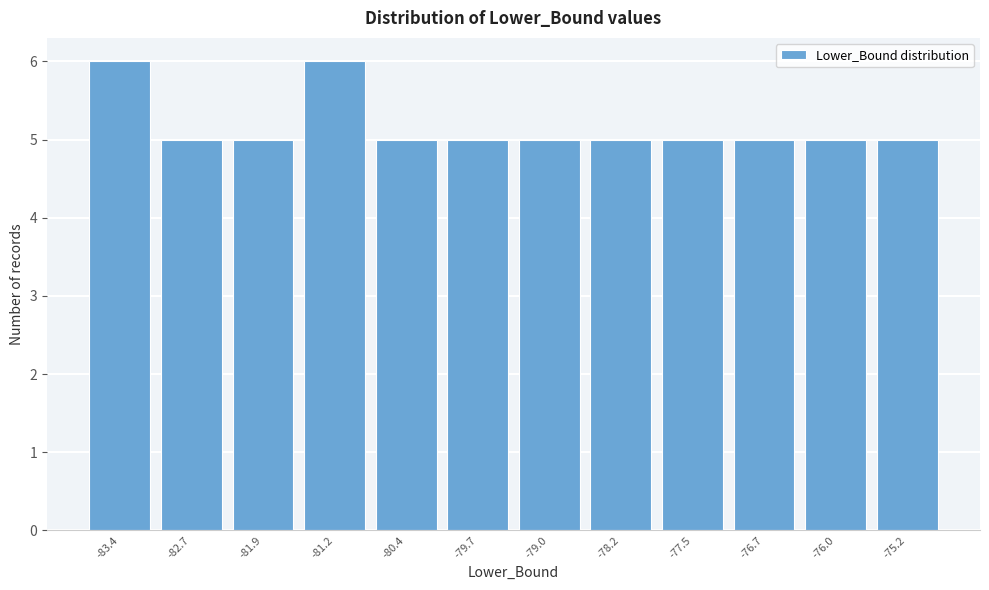

Reading left to right, extract all data points from this chart.

6	5	5	6	5	5	5	5	5	5	5	5